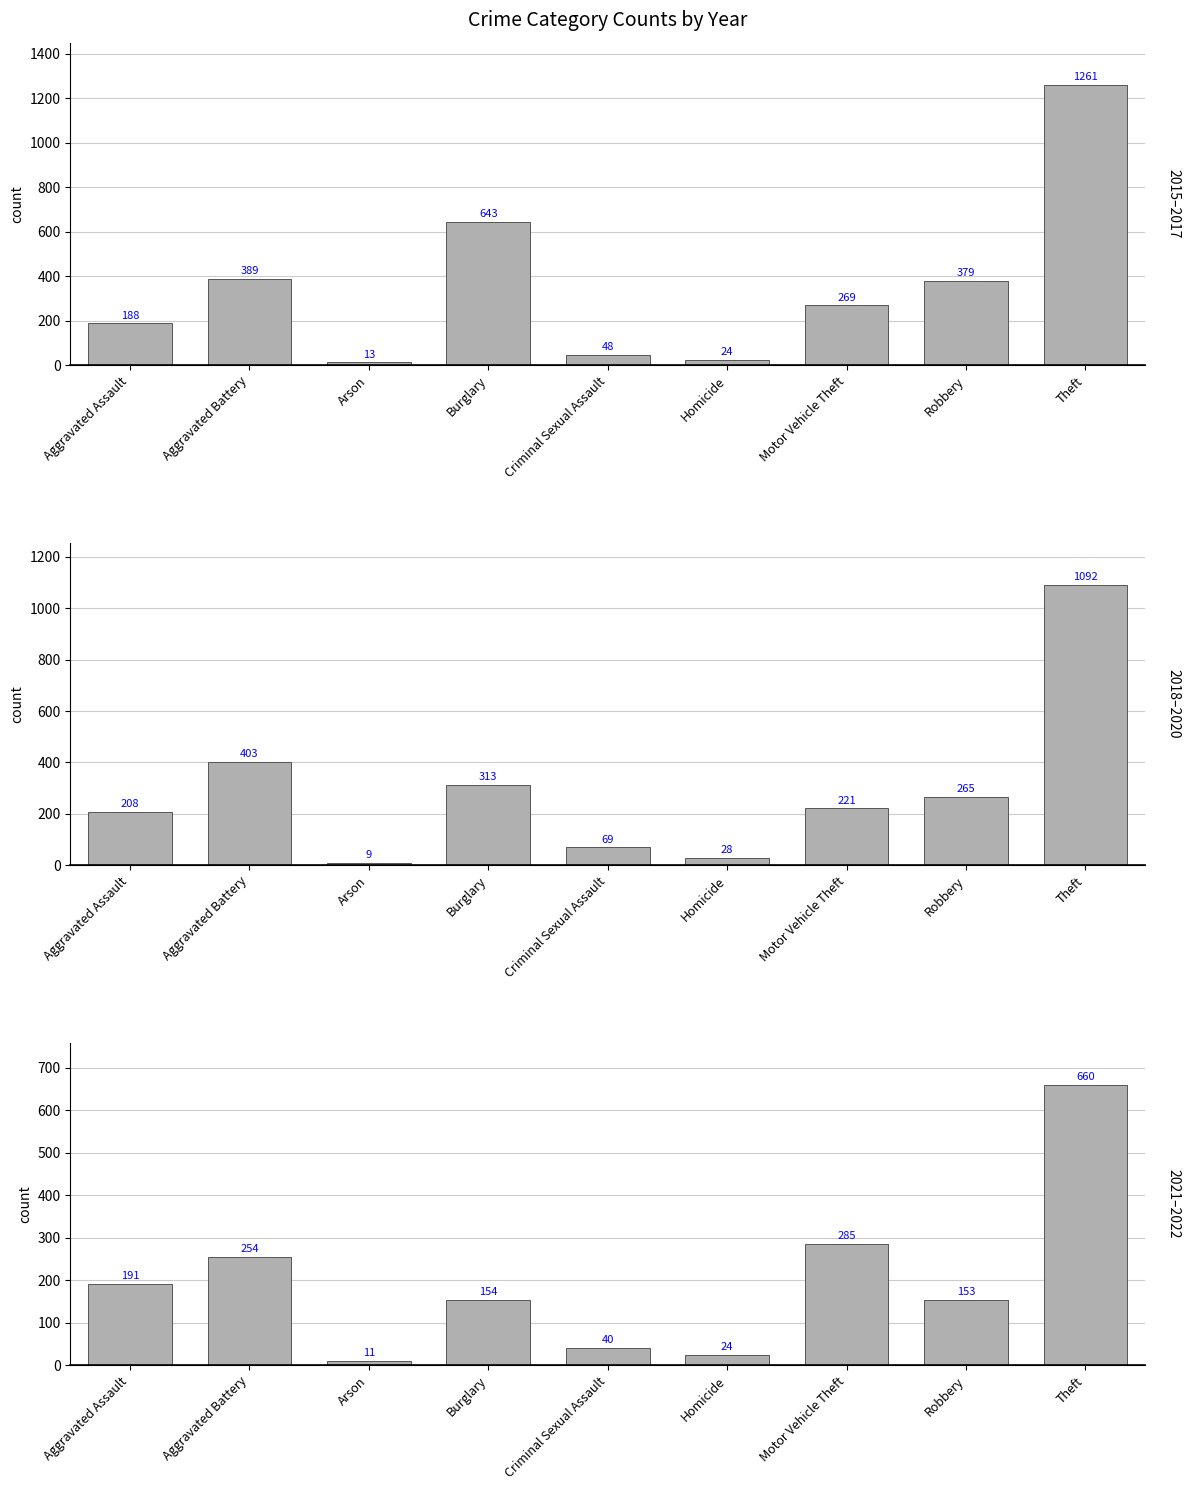

Which series has the largest total across all categories?

2015–2017